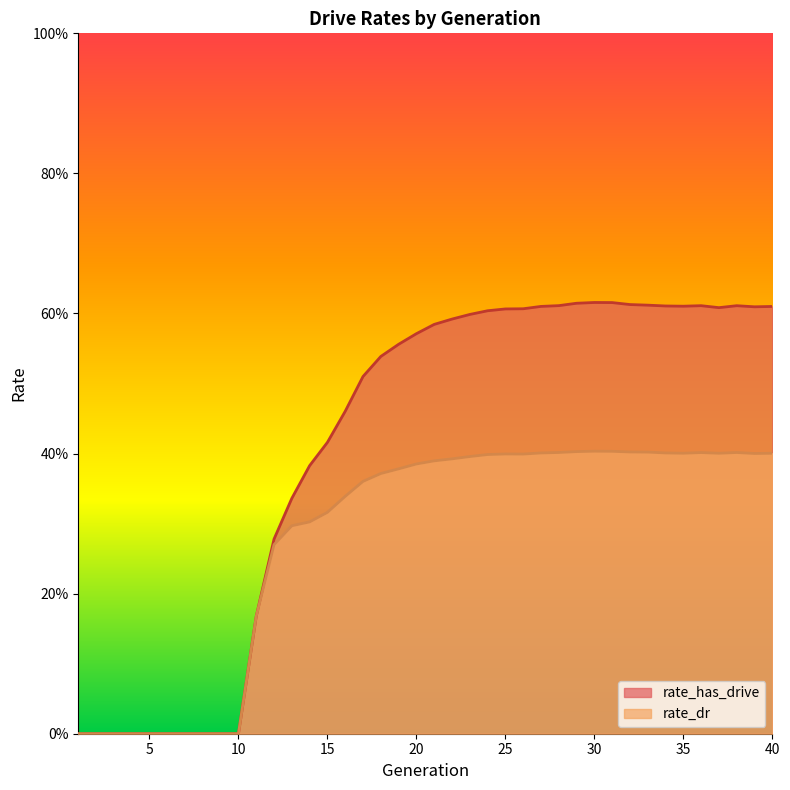

How many values in the rate_has_drive series exceed 0?

30